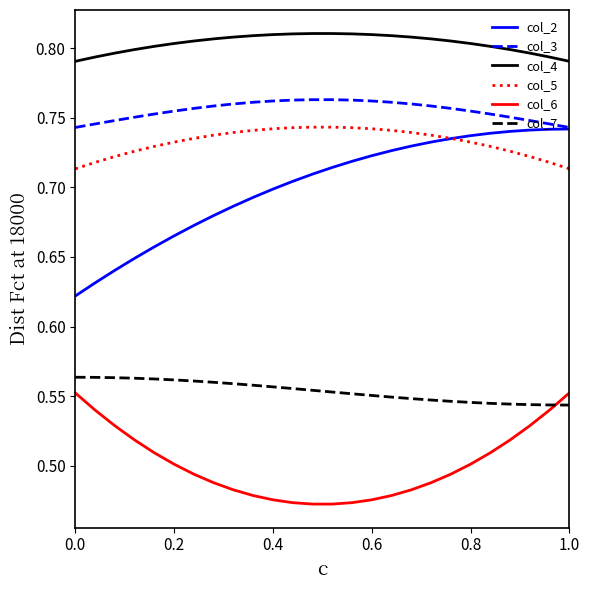

Which series has the largest total across all categories?

col_4